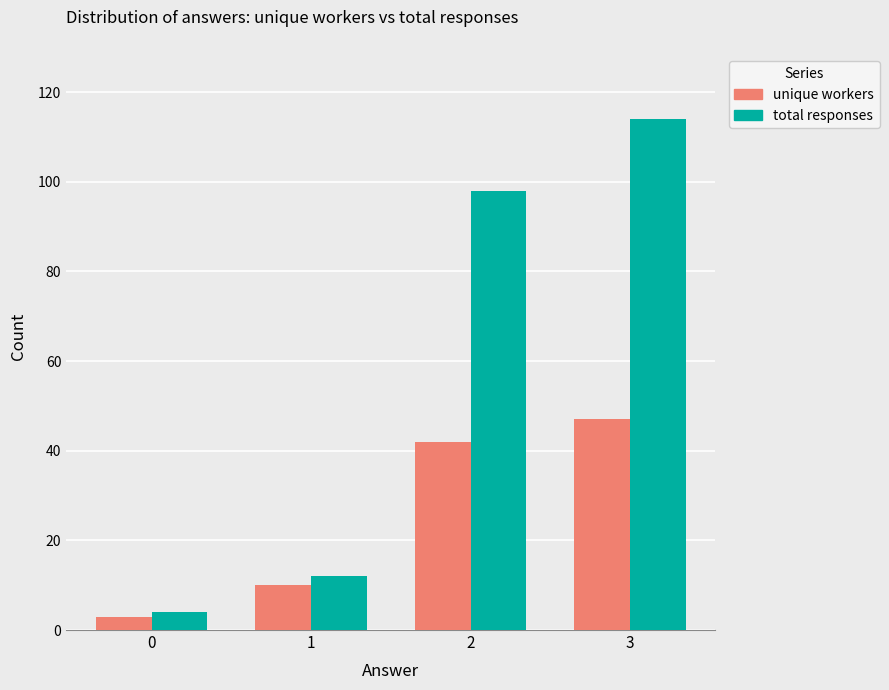

At how many categories does at least one series exceed 25?

2